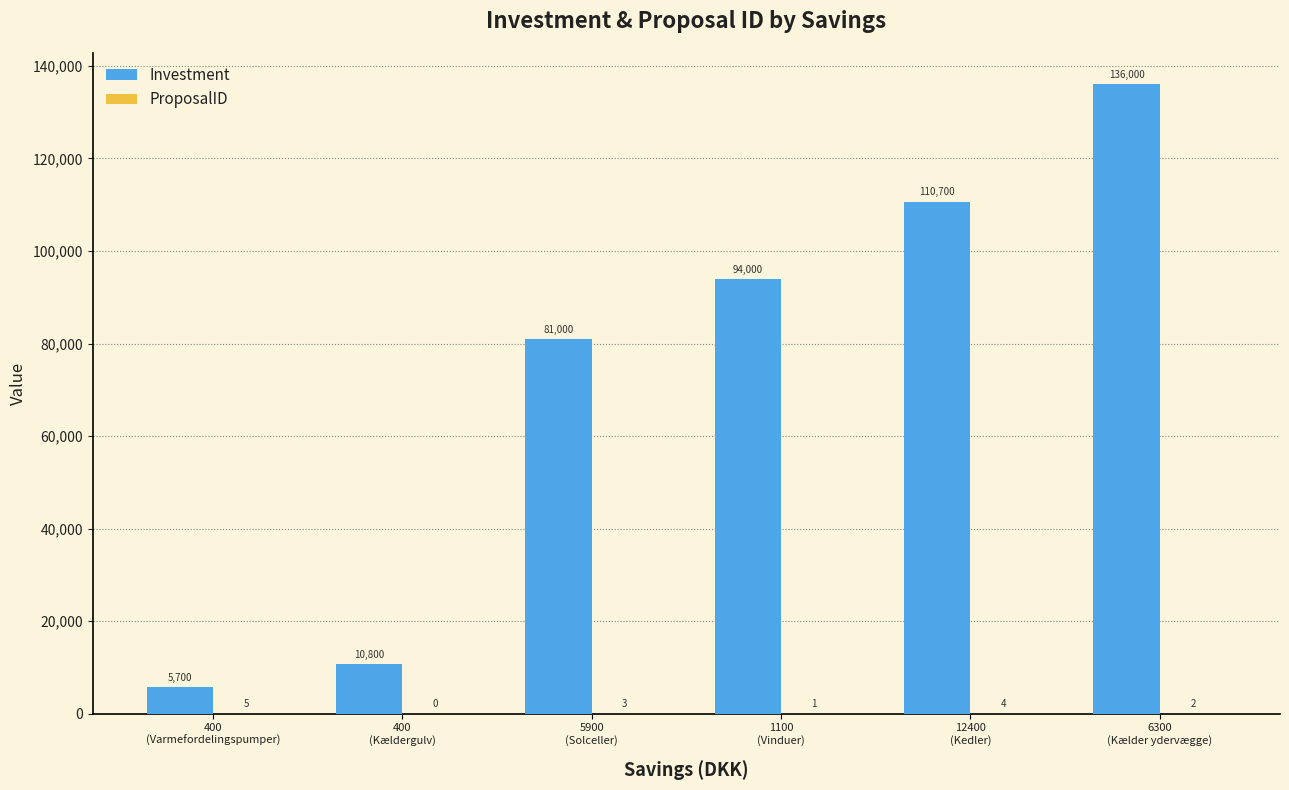

Which series has the largest total across all categories?

Investment